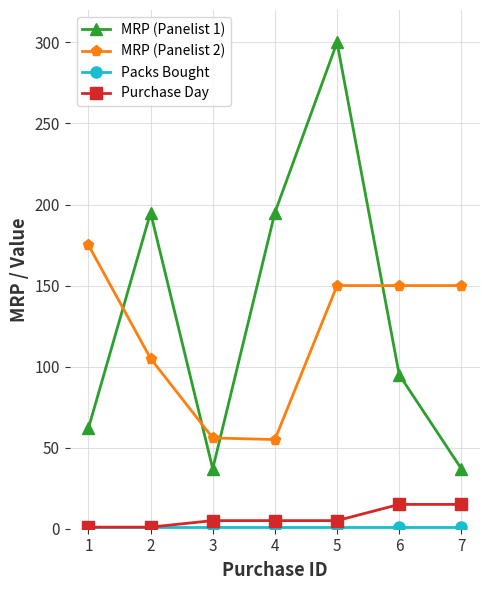

At which category is the sum across all series the highest?

5